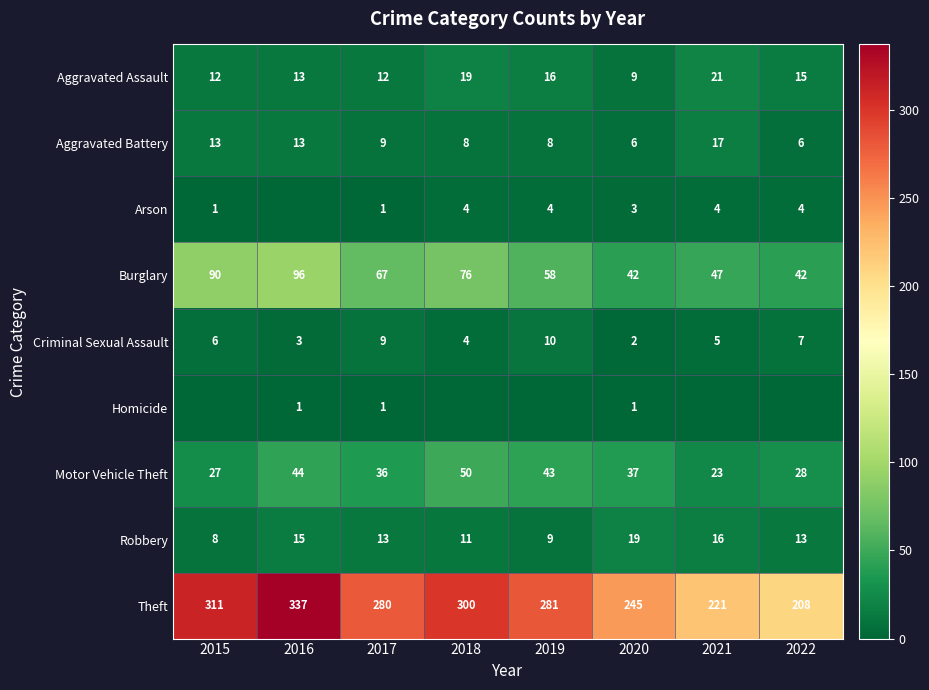

What is the minimum value for Burglary?

42